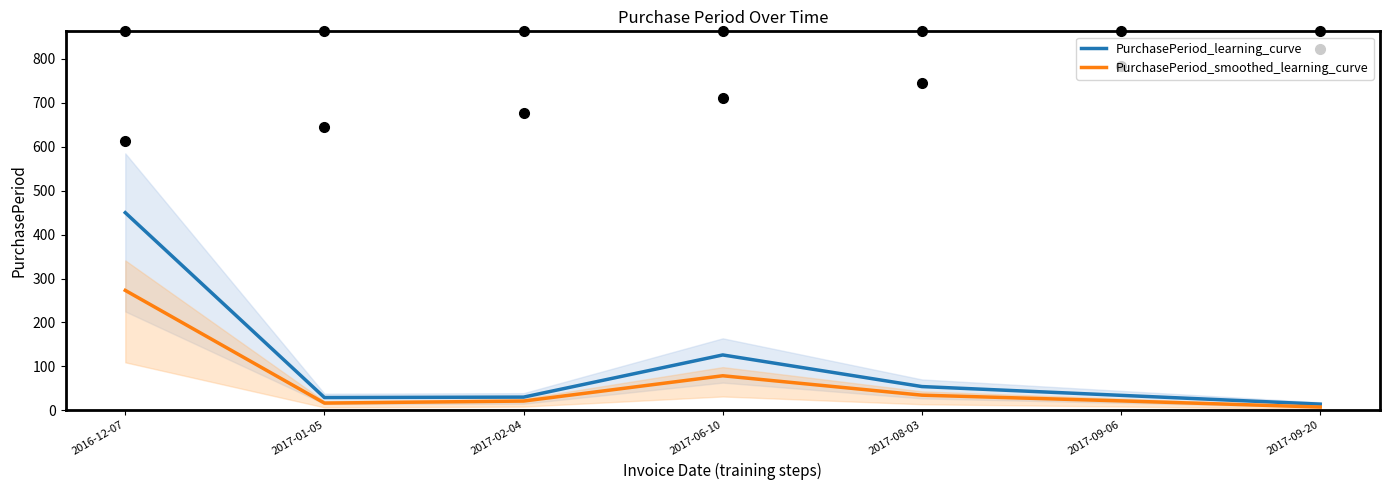

What is the sum of all PurchasePeriod_learning_curve values?

737.0